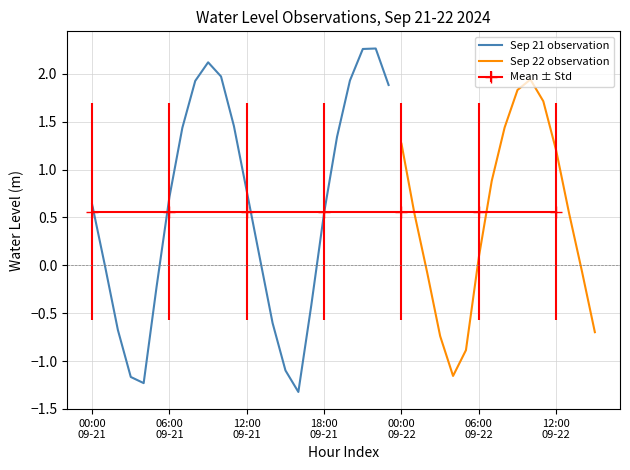

How many points are lower than both their immediate neighbors (excluding endpoints)?

3